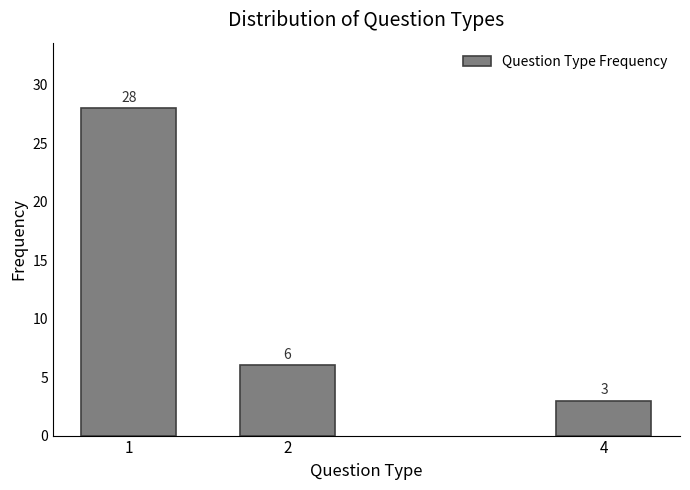

Reading right to left, list all the values displayed in this chart.

4=3	2=6	1=28